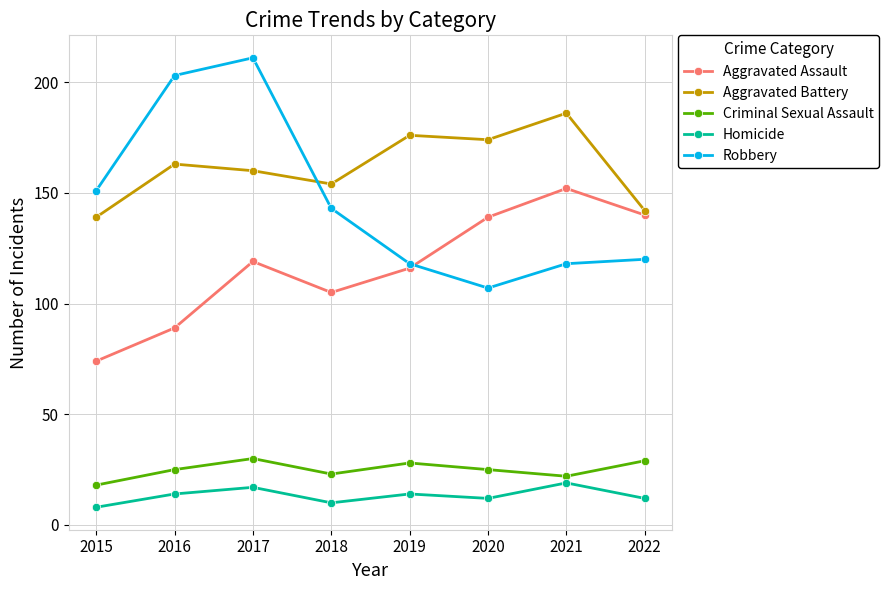

True or false: Aggravated Assault has more than 1 interior local peaks.

True